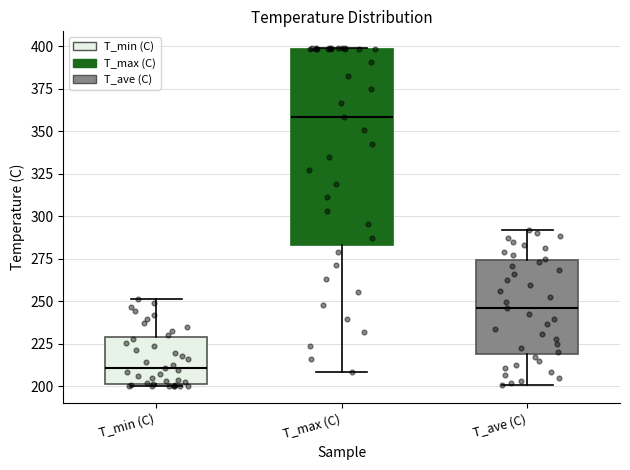

Where does the lower whisker of the box for T_max (C) end on the y-axis? The values are not printed on the chart, so give them approximately, as read against the axis.

210